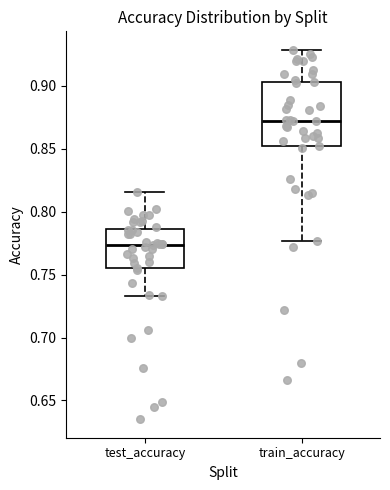

Where does the lower whisker of the box for train_accuracy end on the y-axis? The values are not printed on the chart, so give them approximately, as read against the axis.

0.775